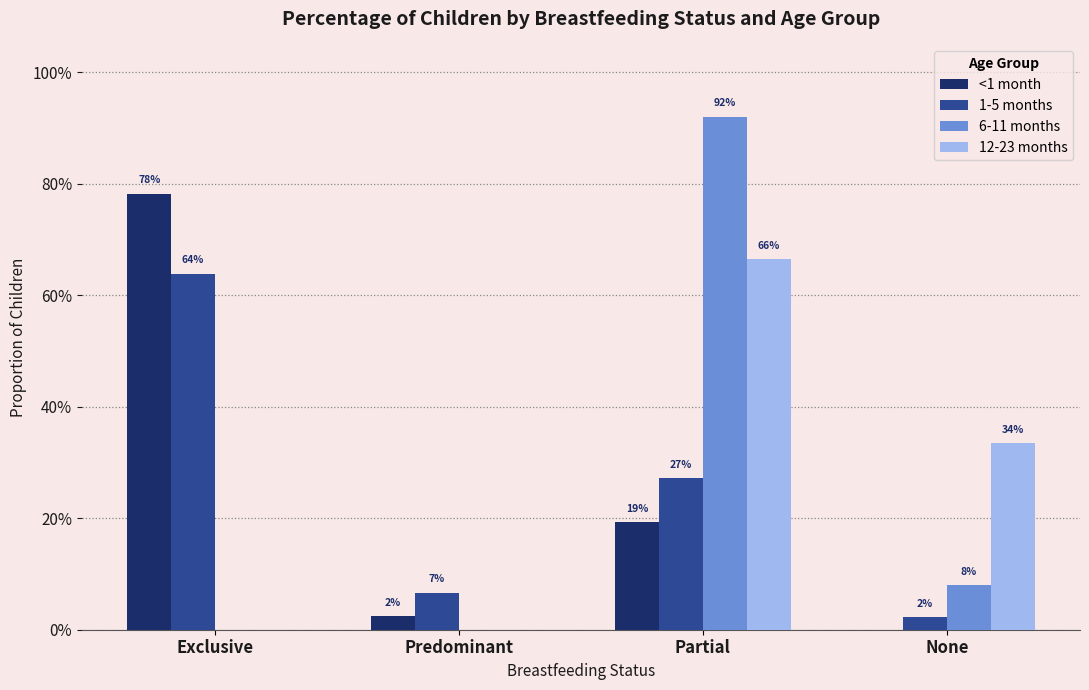

What is the approximate value of 1-5 months at Predominant?

0.1